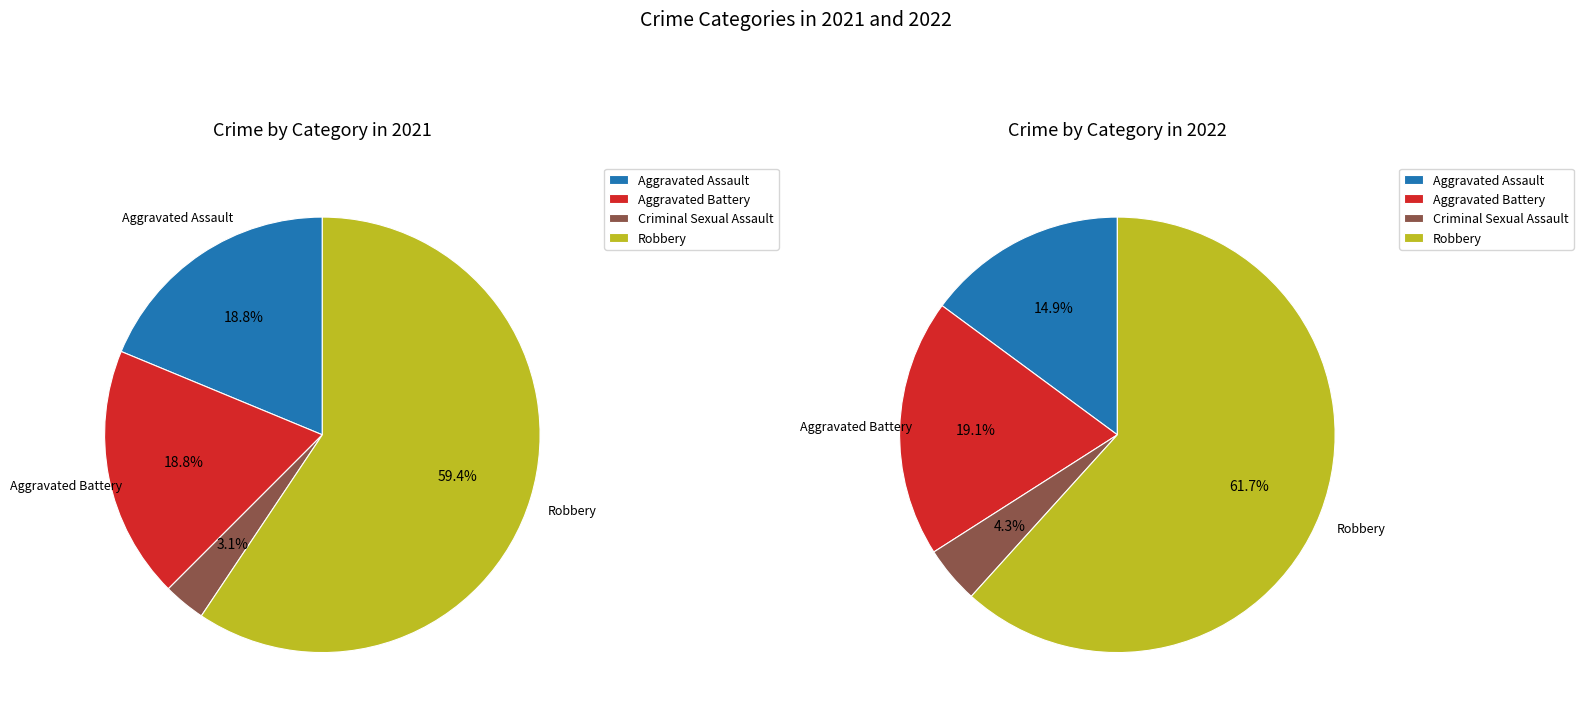

What percentage is NOT represented by Robbery?

40.6%